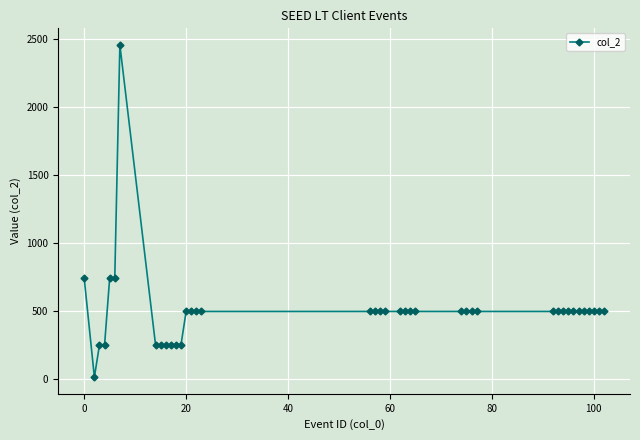

What is the difference between the maximum and minimum values?

2441